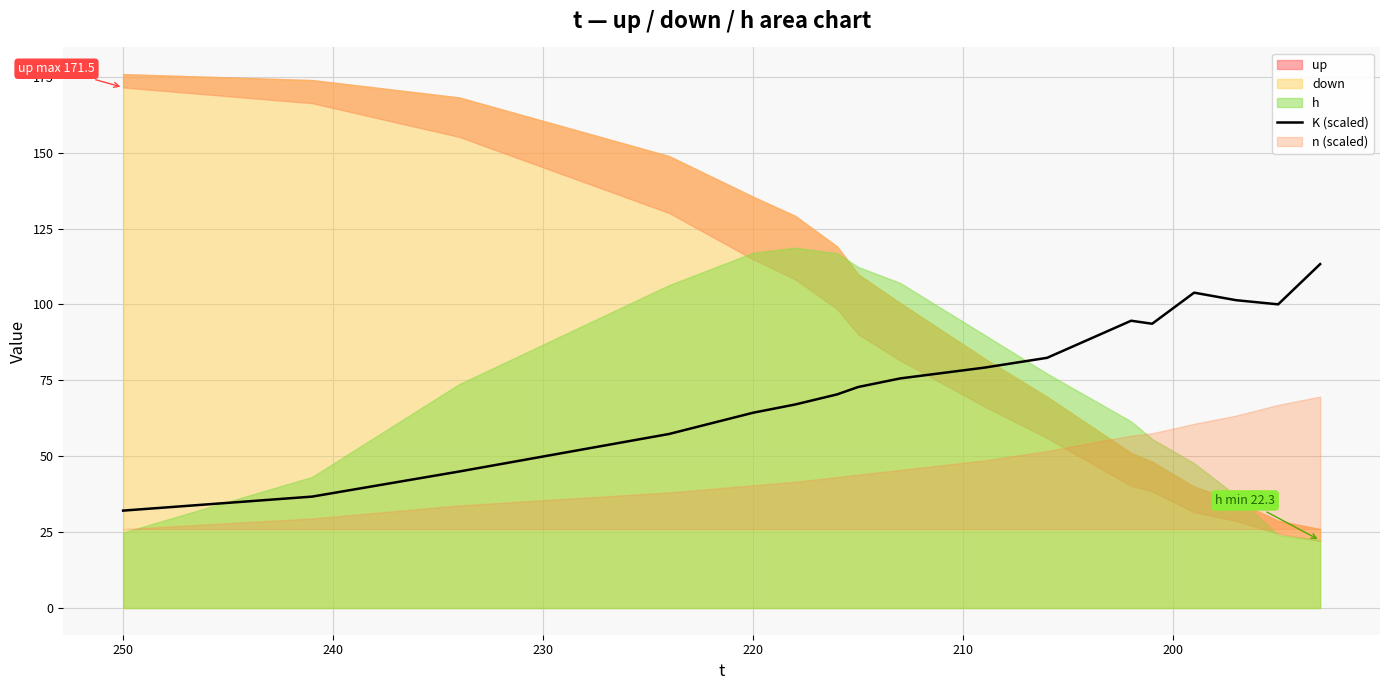

How many lines are shown in the chart?

1